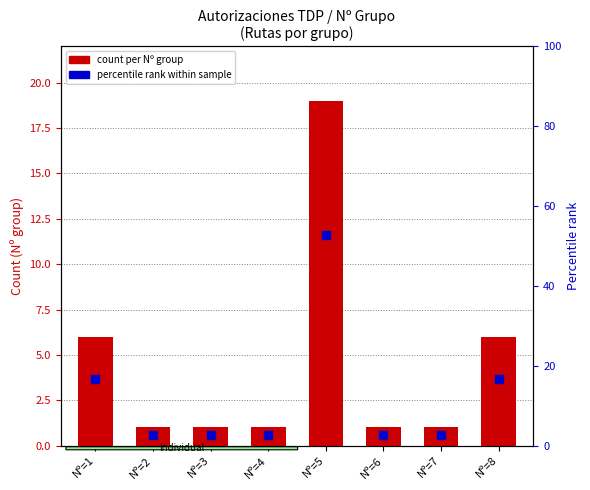

At which category is the sum across all series the highest?

Nº=5